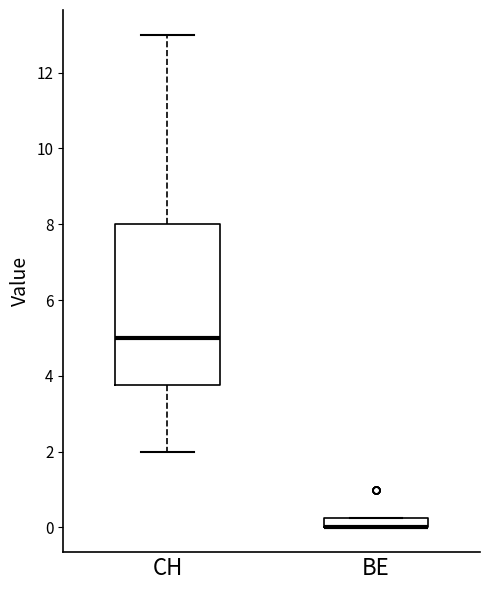

Where is the upper edge of the box for BE on the y-axis? The values are not printed on the chart, so give them approximately, as read against the axis.

0.2